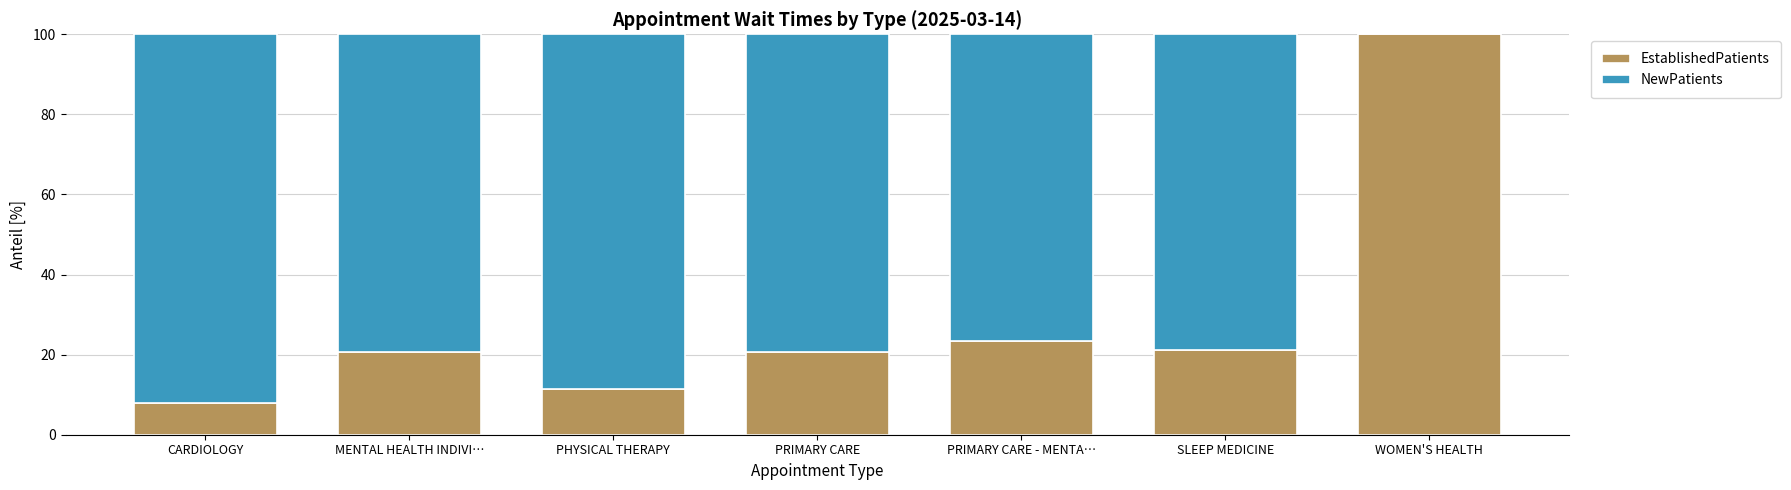

What is the average value of the EstablishedPatients series?

29.3